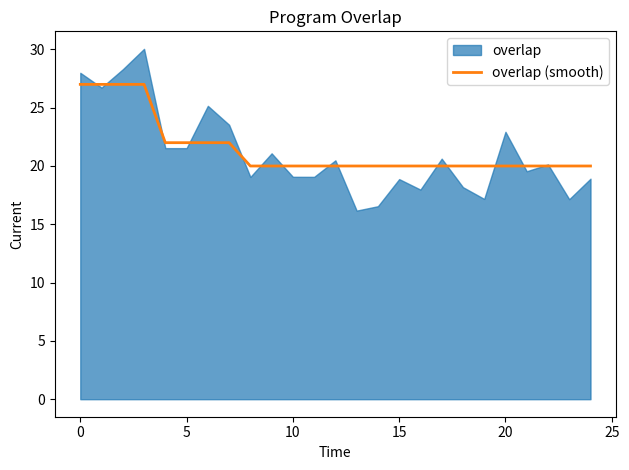

What is the highest value of the overlap (smooth) series?

27